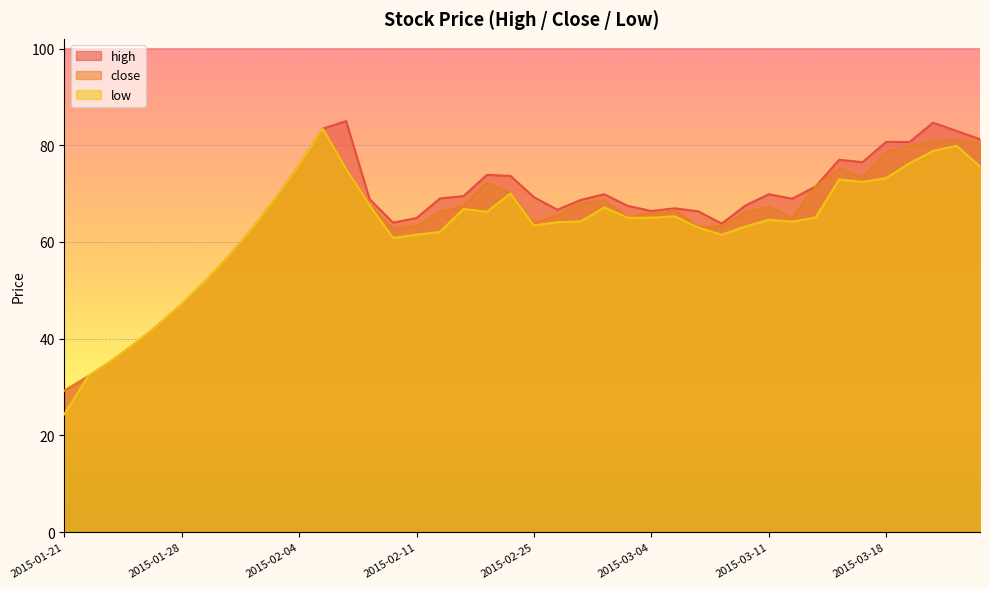

The value of high at 2015-02-12 is 122.8. True or false?

False